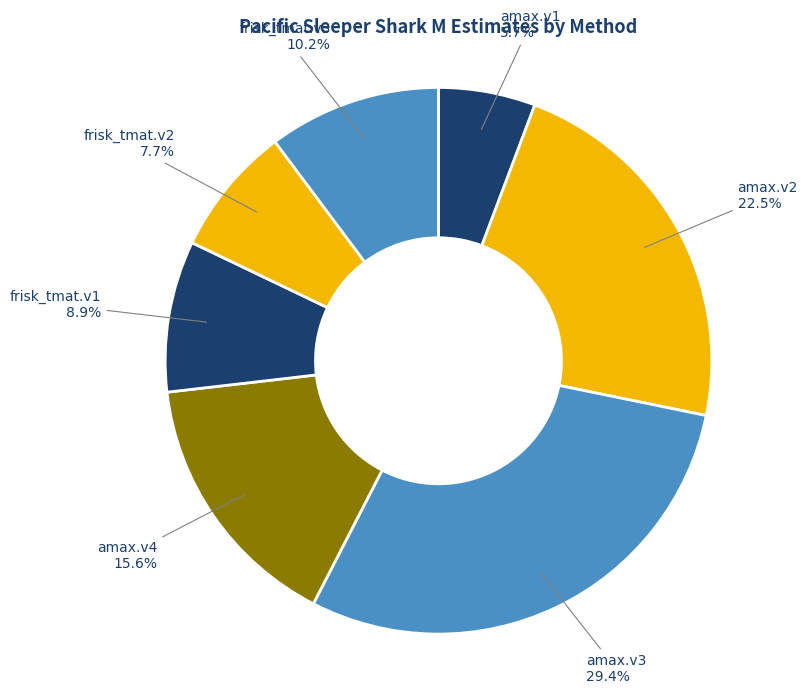

How many slices are in this pie chart?

7